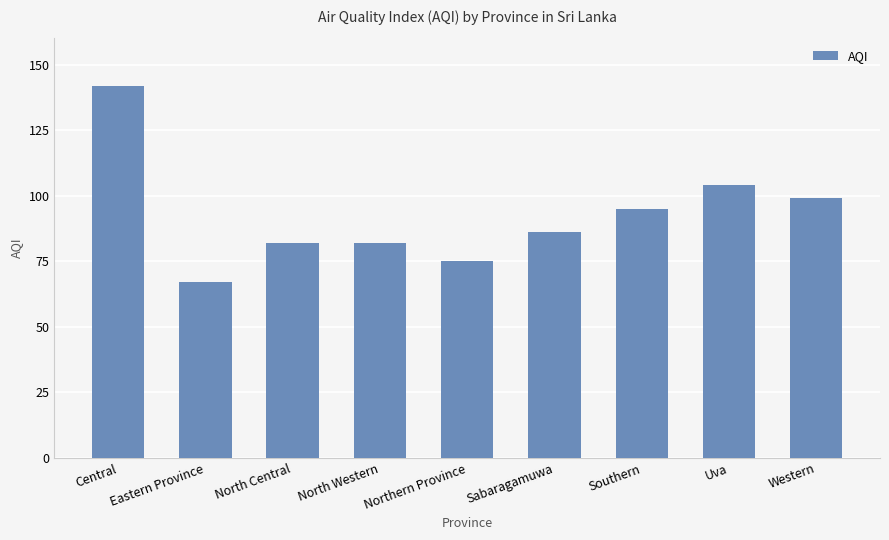

What is the difference between the values at Northern Province and Sabaragamuwa?

11